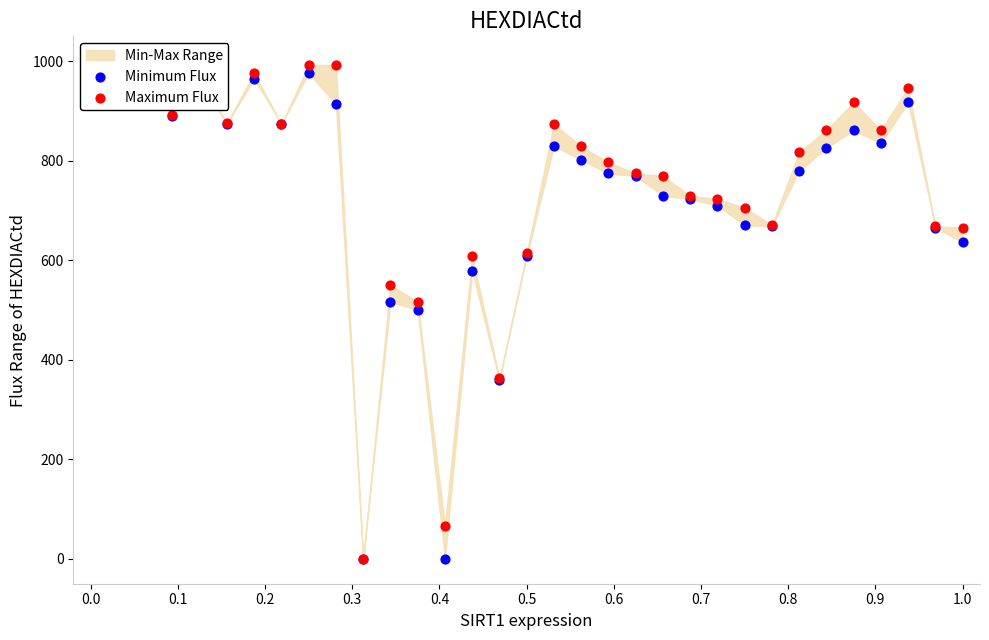

At how many categories does at least one series exceed 396?

30